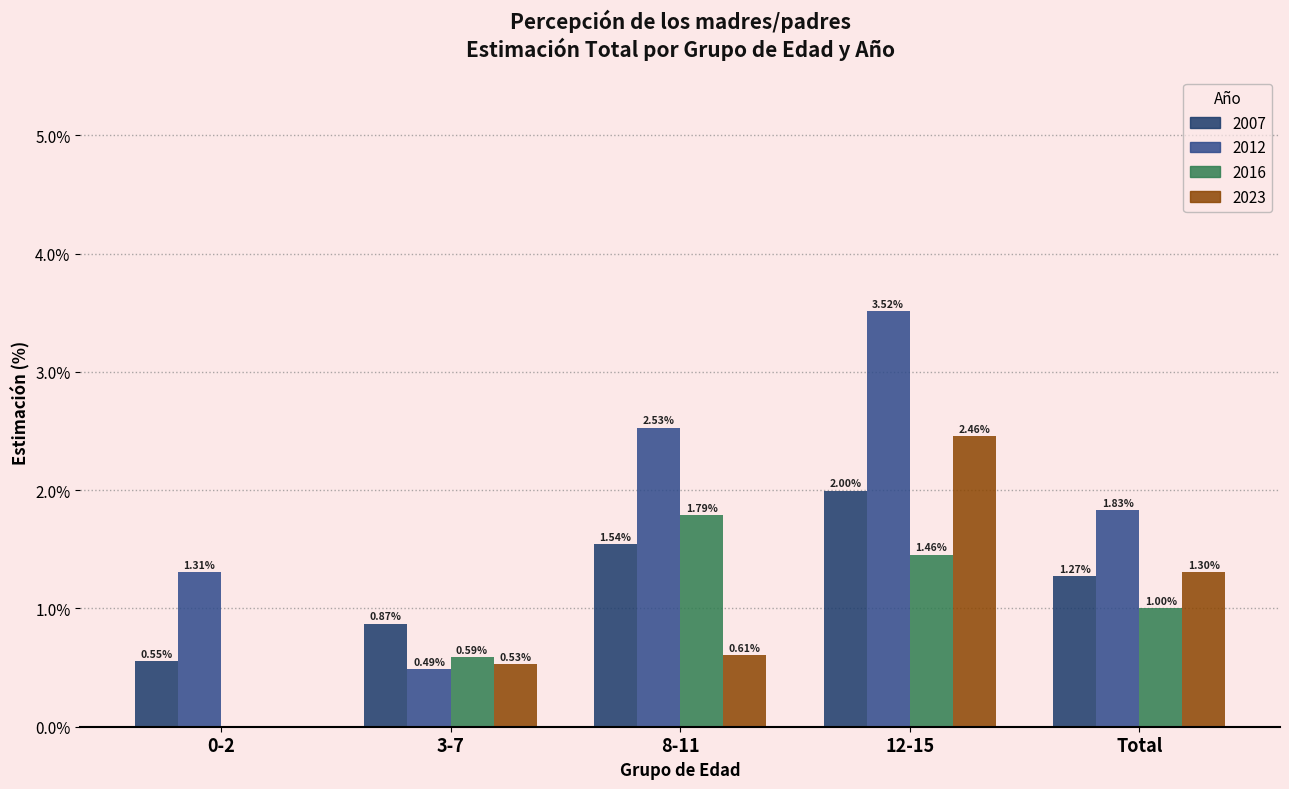

At which category is the sum across all series the highest?

12-15